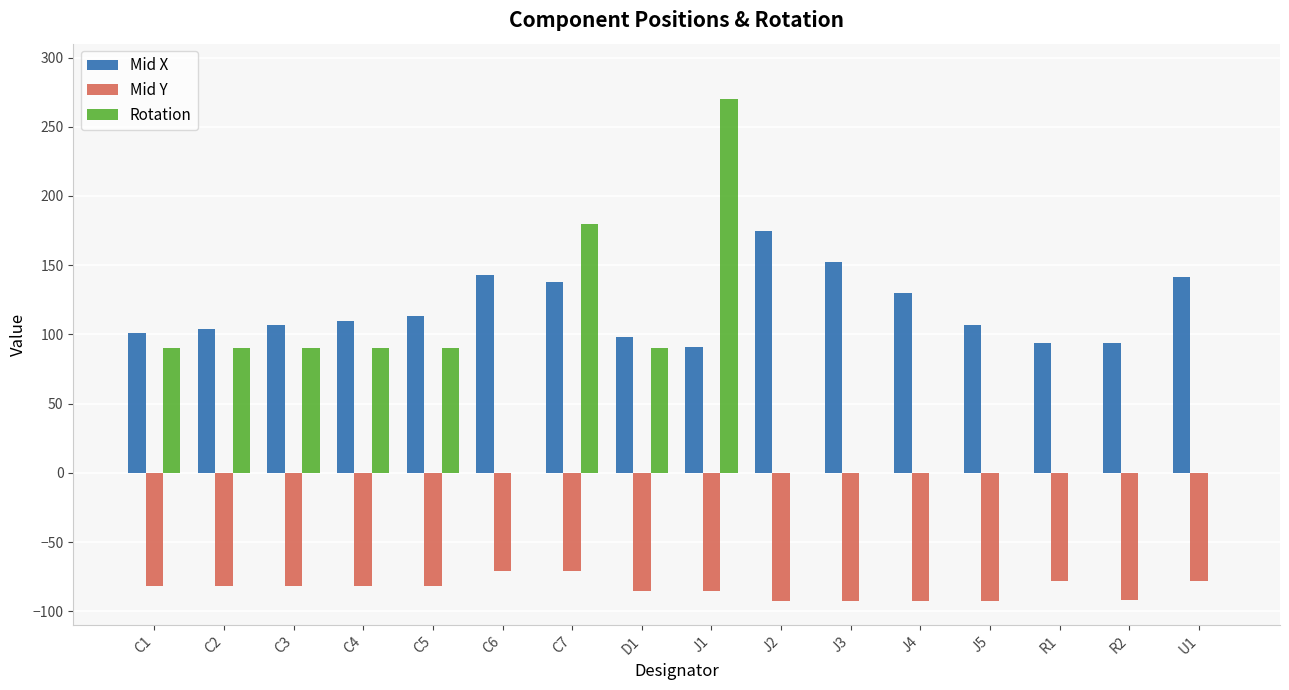

What is the sum of all Rotation values?

990.0